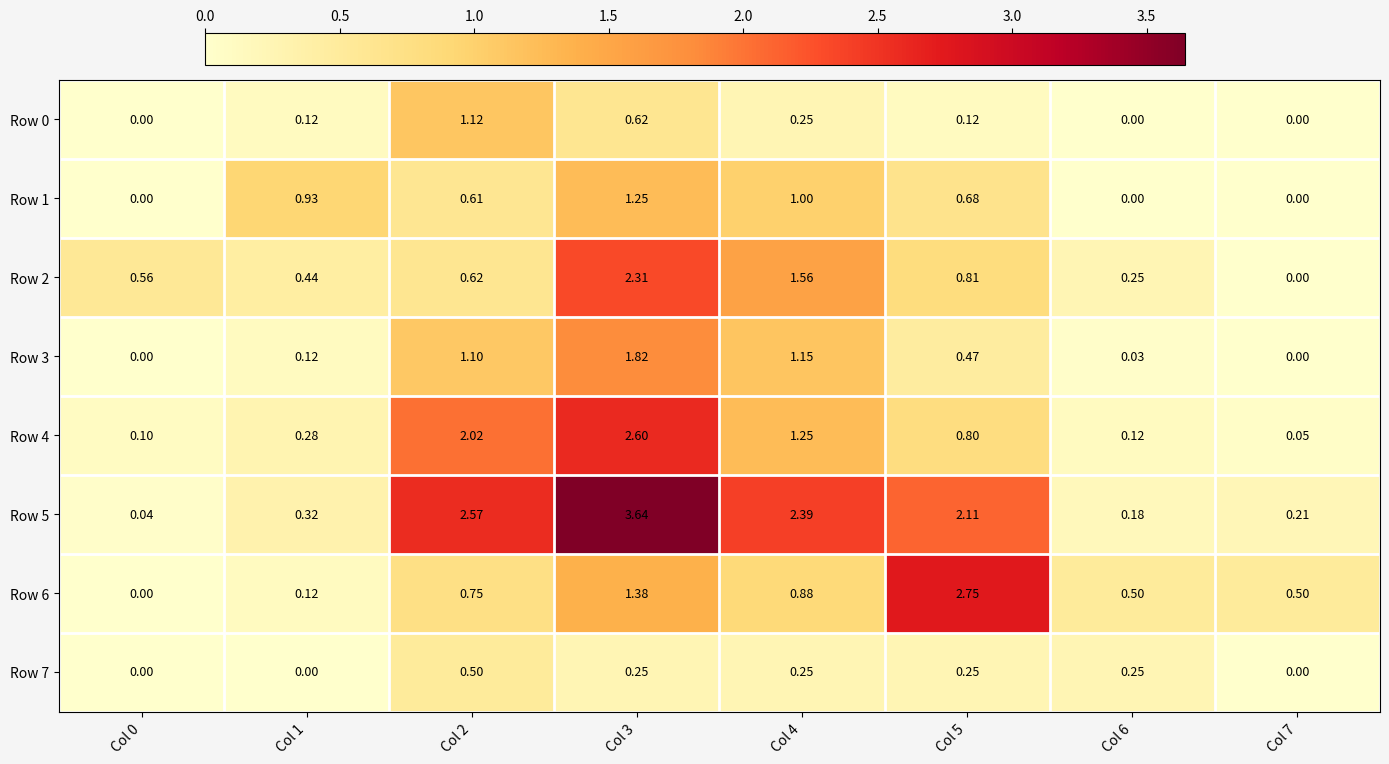

Which series has the widest spread of values?

Row 5